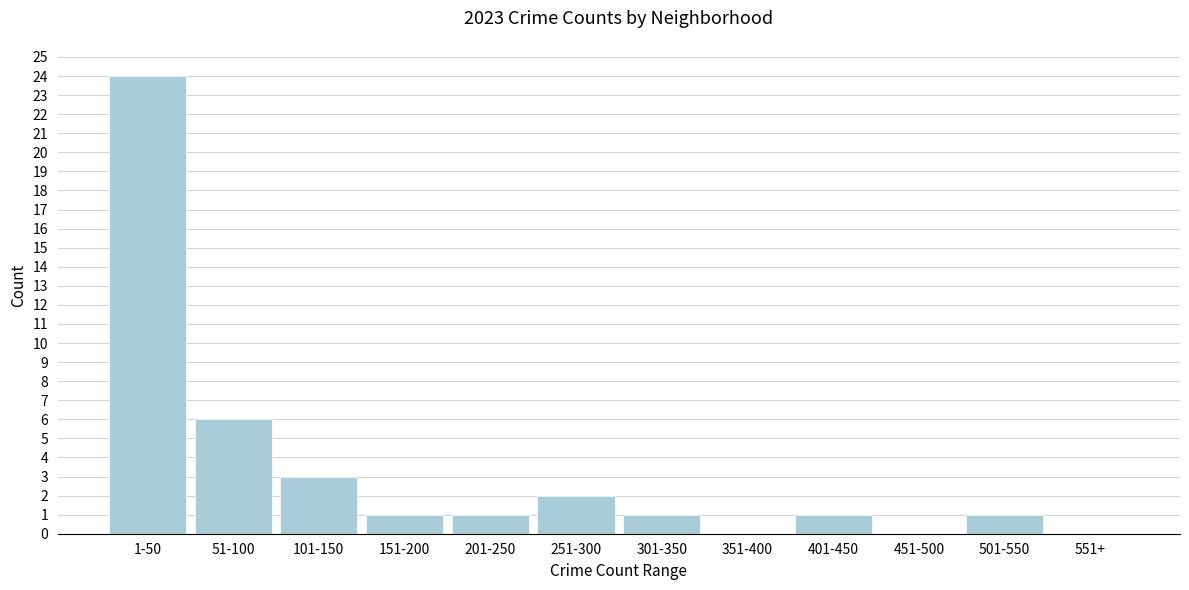

Reading left to right, transcribe all the data shown in this chart.

1-50=24	51-100=6	101-150=3	151-200=1	201-250=1	251-300=2	301-350=1	351-400=0	401-450=1	451-500=0	501-550=1	551+=0